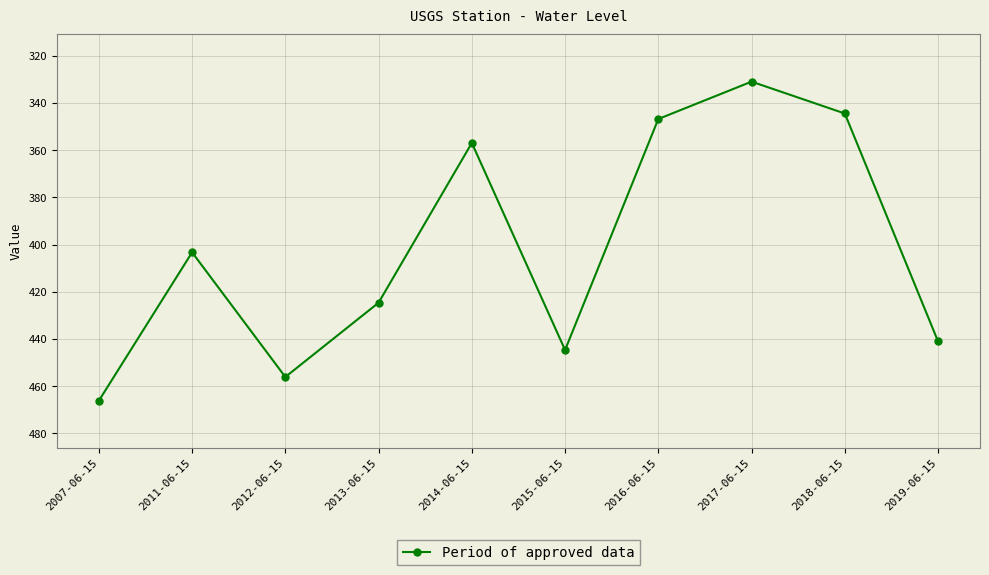

How many categories are shown in the chart?

10